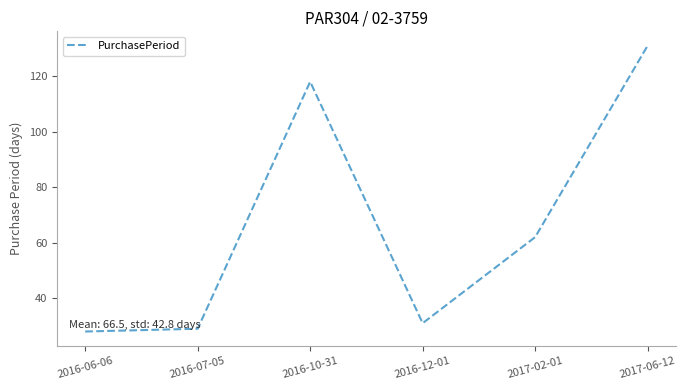

Reading right to left, transcribe all the data shown in this chart.

2017-06-12=131	2017-02-01=62	2016-12-01=31	2016-10-31=118	2016-07-05=29	2016-06-06=28